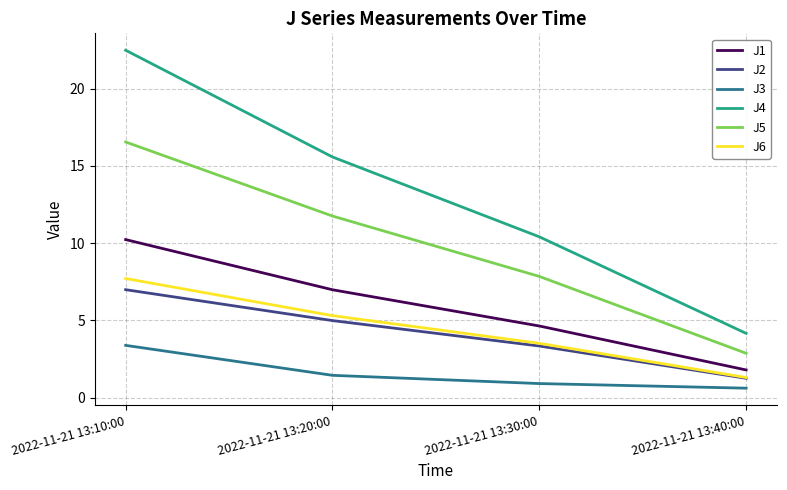

At 2022-11-21 13:10:00, list the series in order from largest to smallest.

J4, J5, J1, J6, J2, J3